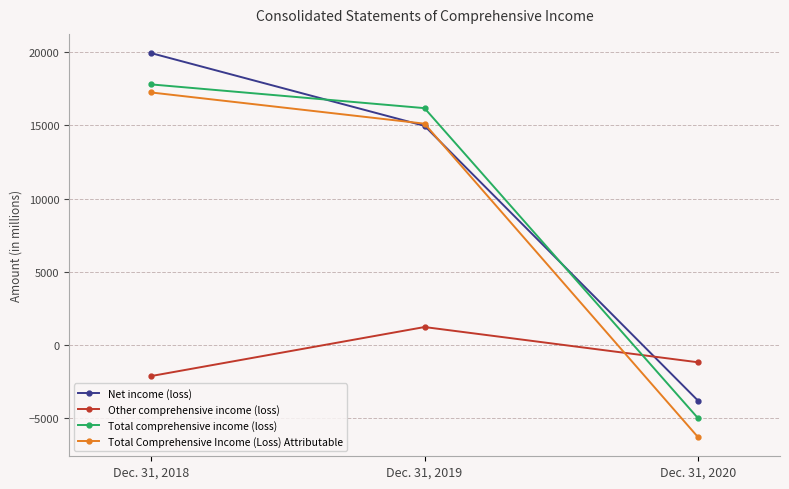

Rank the categories by Total comprehensive income (loss) value from lowest to highest.

Dec. 31, 2020, Dec. 31, 2019, Dec. 31, 2018